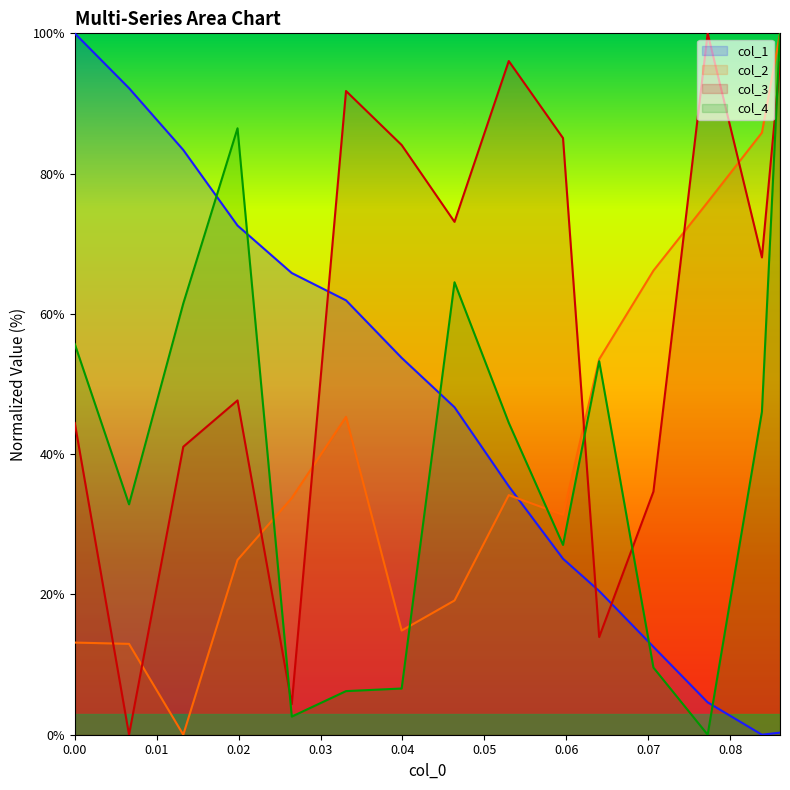

Which series ends up on top after the final intersection of col_1 and col_3?

col_3